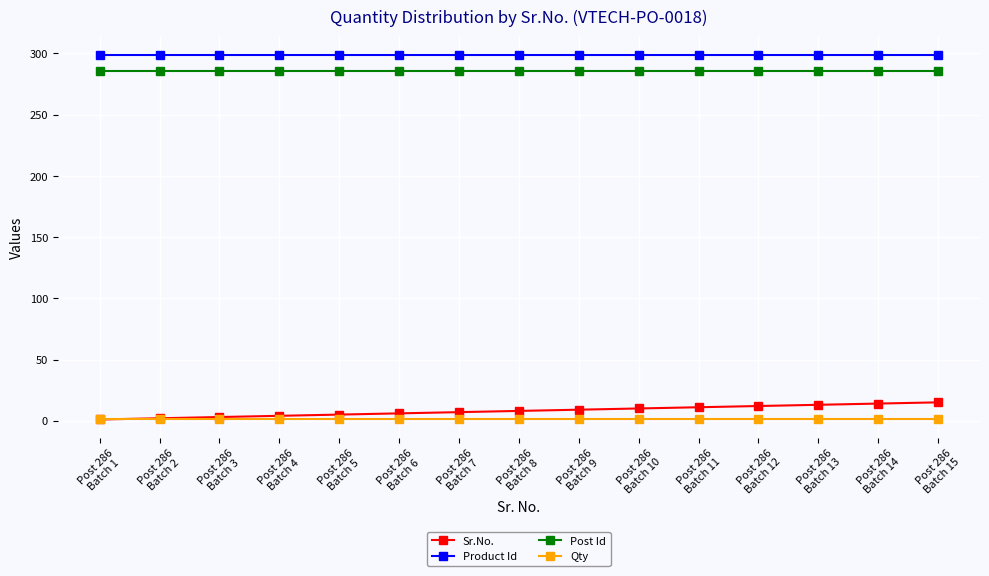

Count the number of data series in this chart.

4